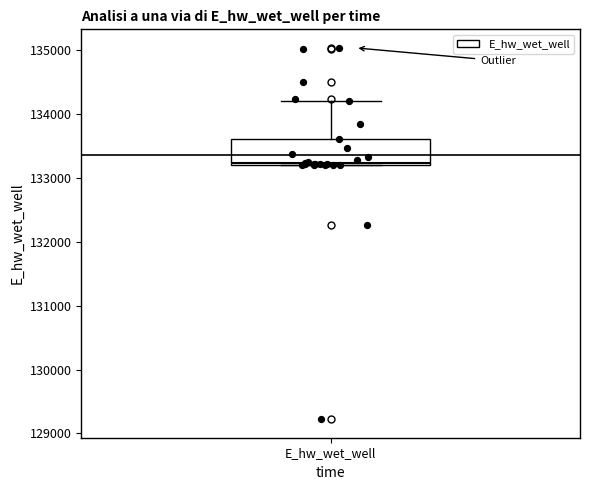

Read this box plot against the y-axis: the position of the median line, the range covered by the box, and the ends of both whiskers. The values are not printed on the chart, so give them approximately, as read against the axis.

median 133200, box 133200 to 133600, whiskers 133200 to 134200